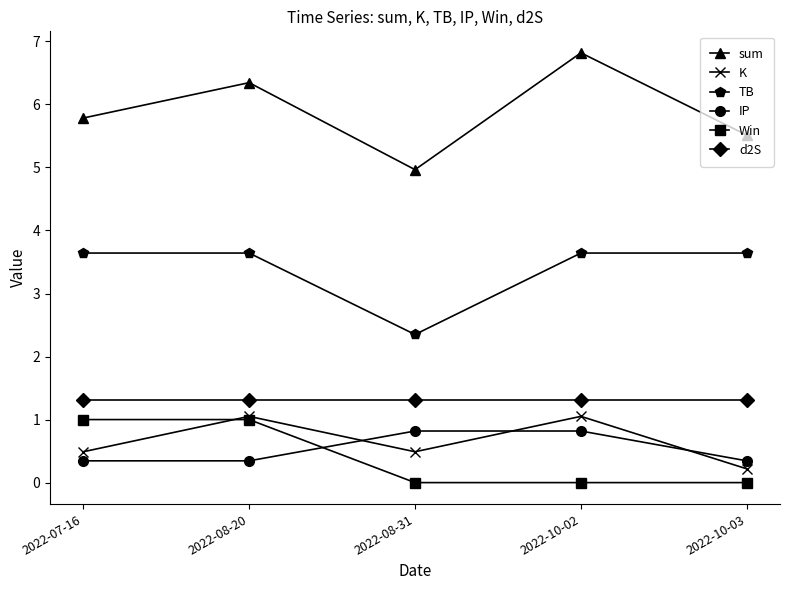

Where is the first local minimum for TB?

2022-08-31